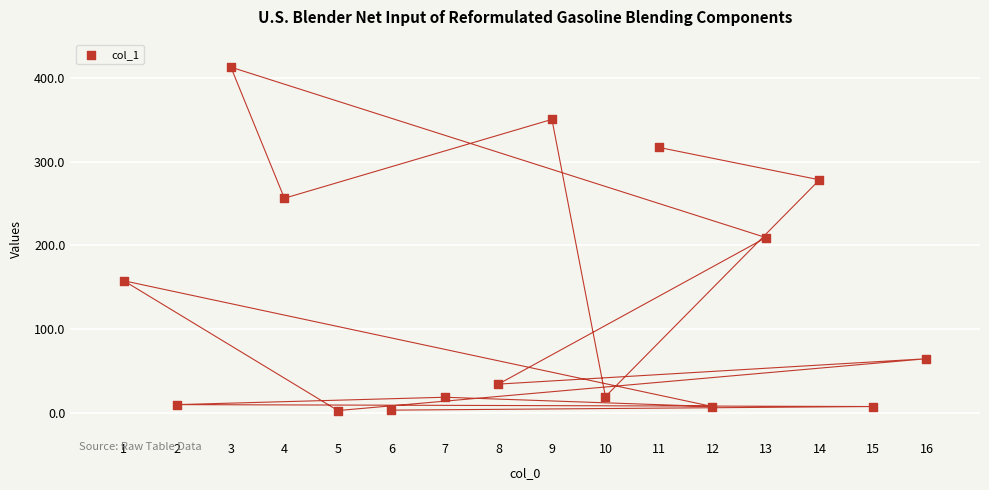

What is the range of X values (max minus min)?

15.0